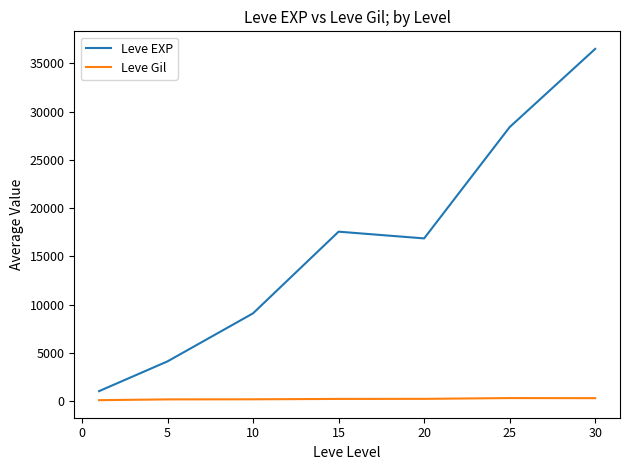

What is the greatest value displayed?

36492.5